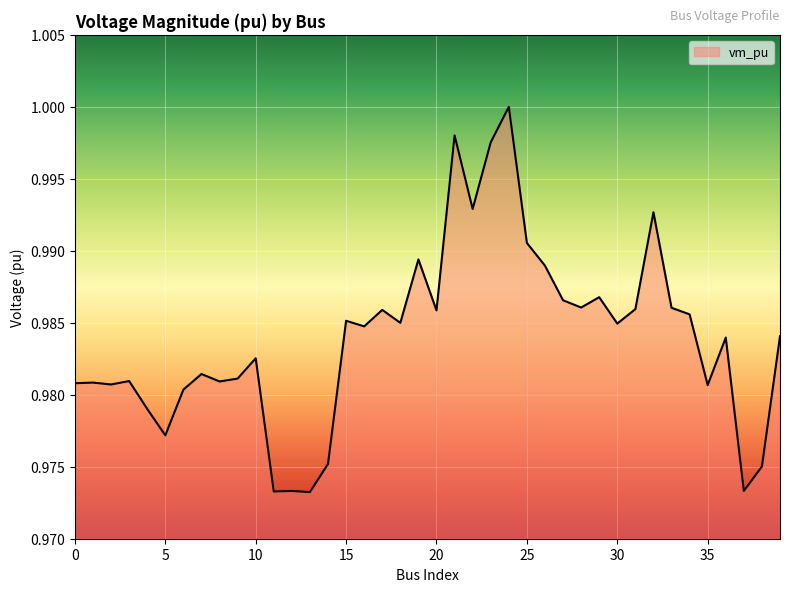

At which label is the value closest to 0?

13